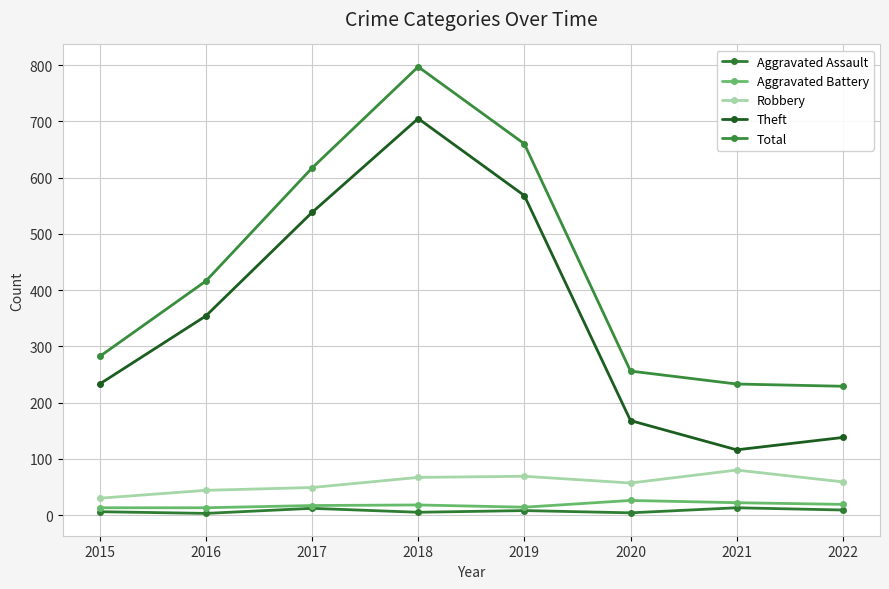

What is the sum of the Total values at 2019 and 2016?

1076